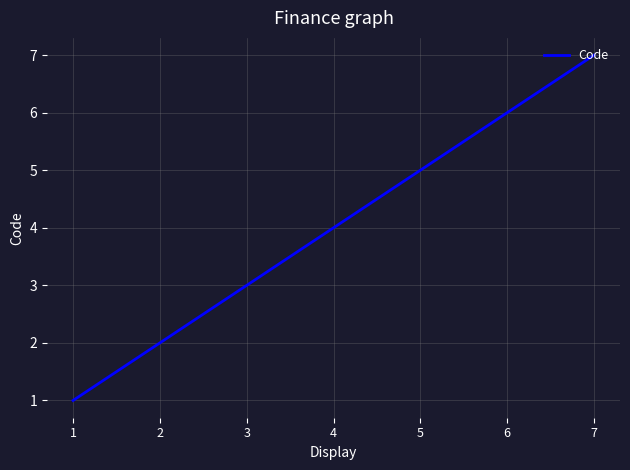

What is the difference between the values at 5 and 3?

2